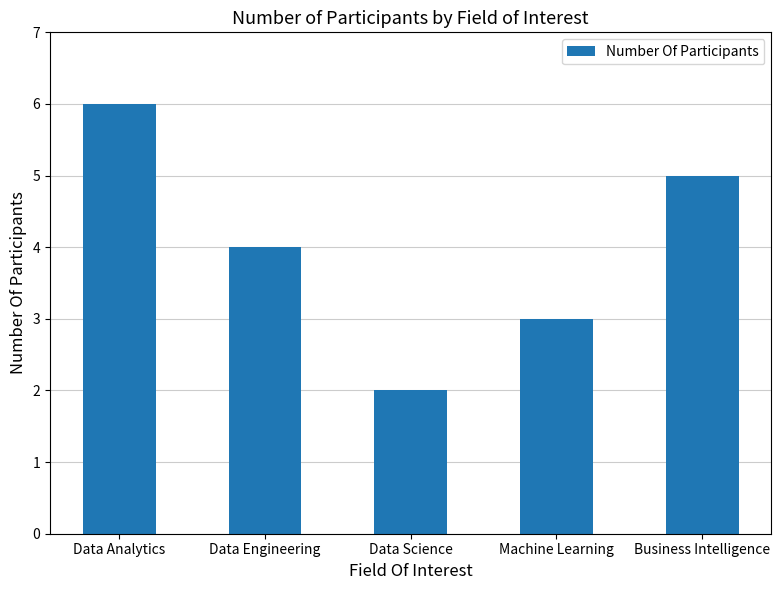

True or false: the data shows 2 at Data Science.

True